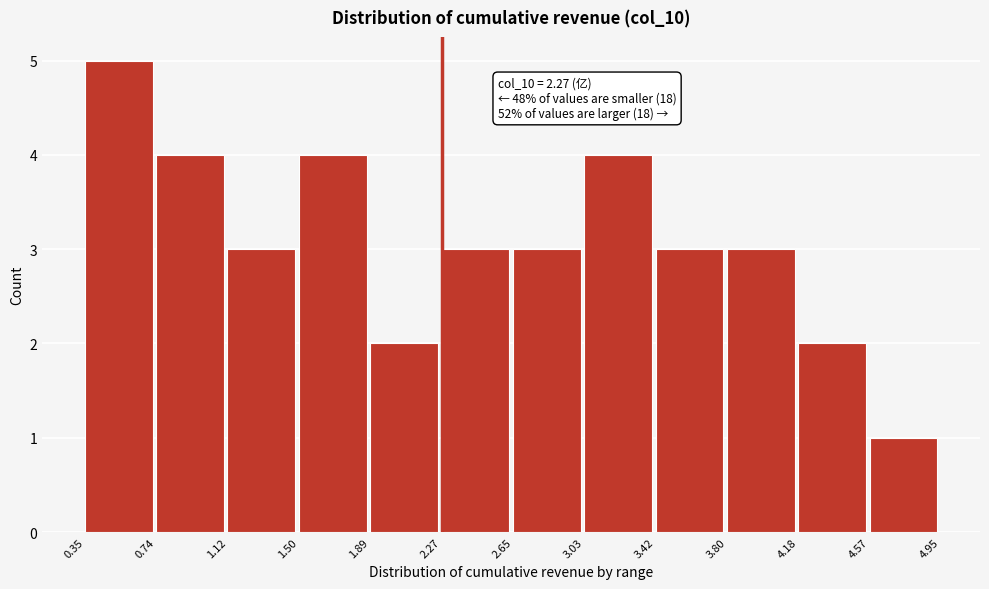

Which range on the x-axis has the tallest bar?

0.35 to 0.74